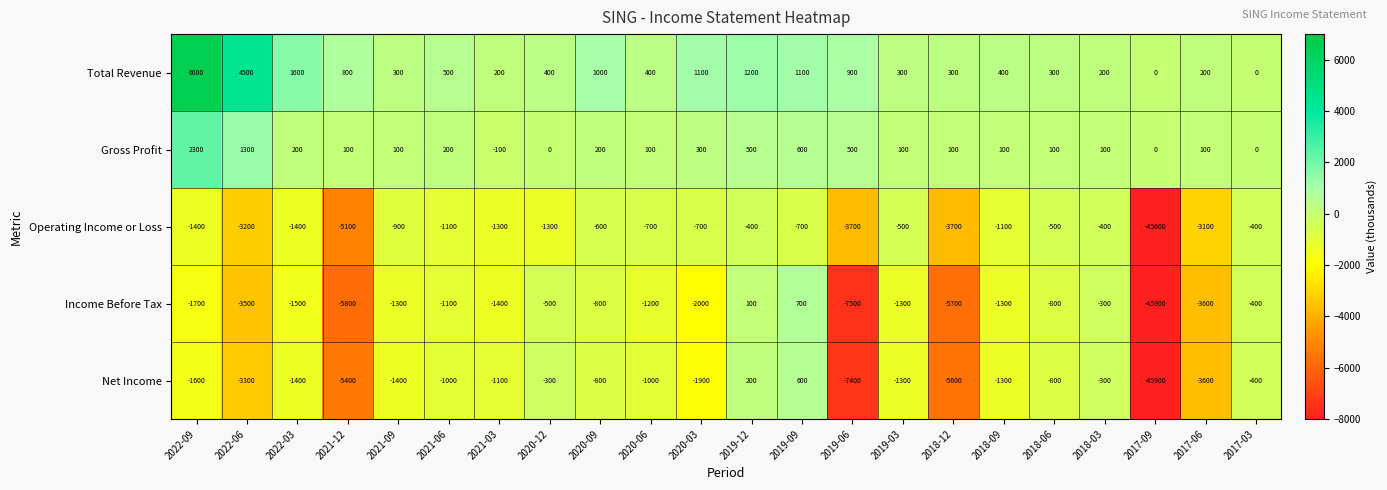

What is the total value across all series at 2022-03?

-2500